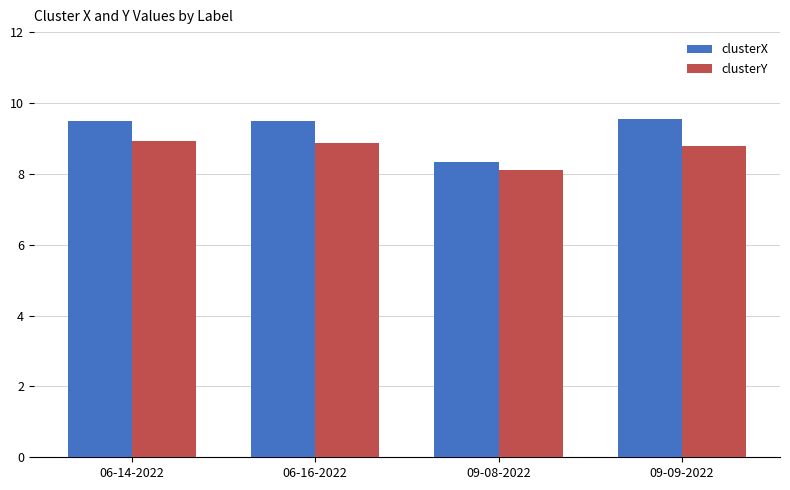

True or false: clusterY has a value of 5.3 at 09-08-2022.

False